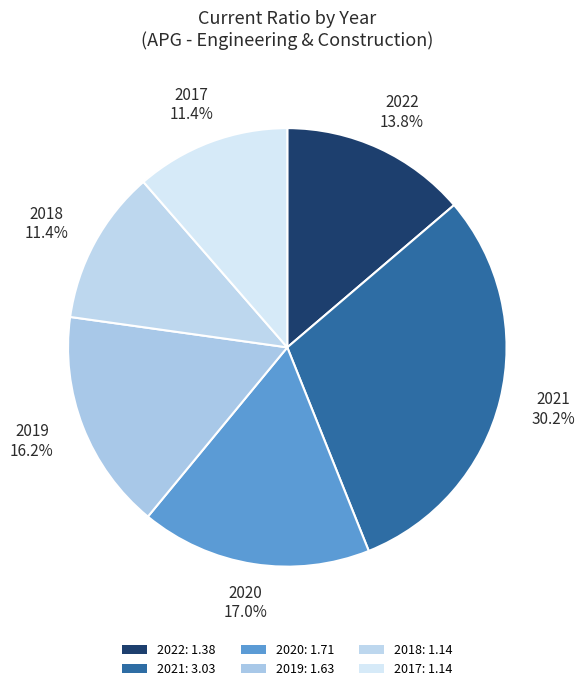

To the nearest percent, what is the average slice percentage?

17%